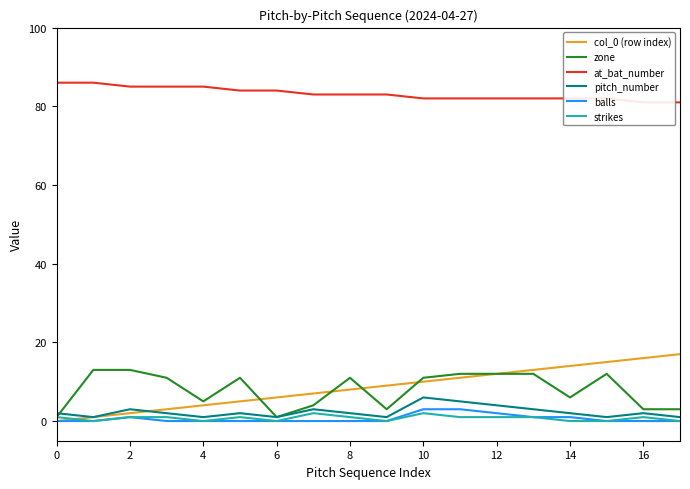

True or false: balls and pitch_number cross at least once.

False